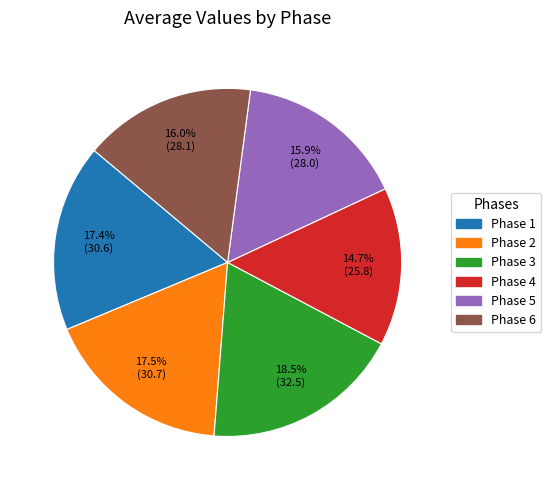

How many segments does this pie chart have?

6